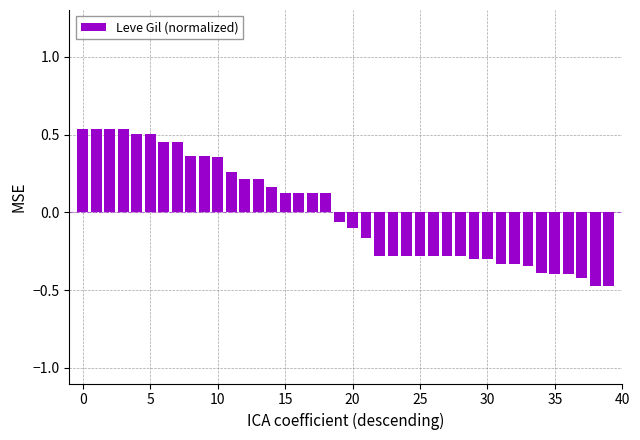

What is the difference between the maximum and minimum values?

1.0